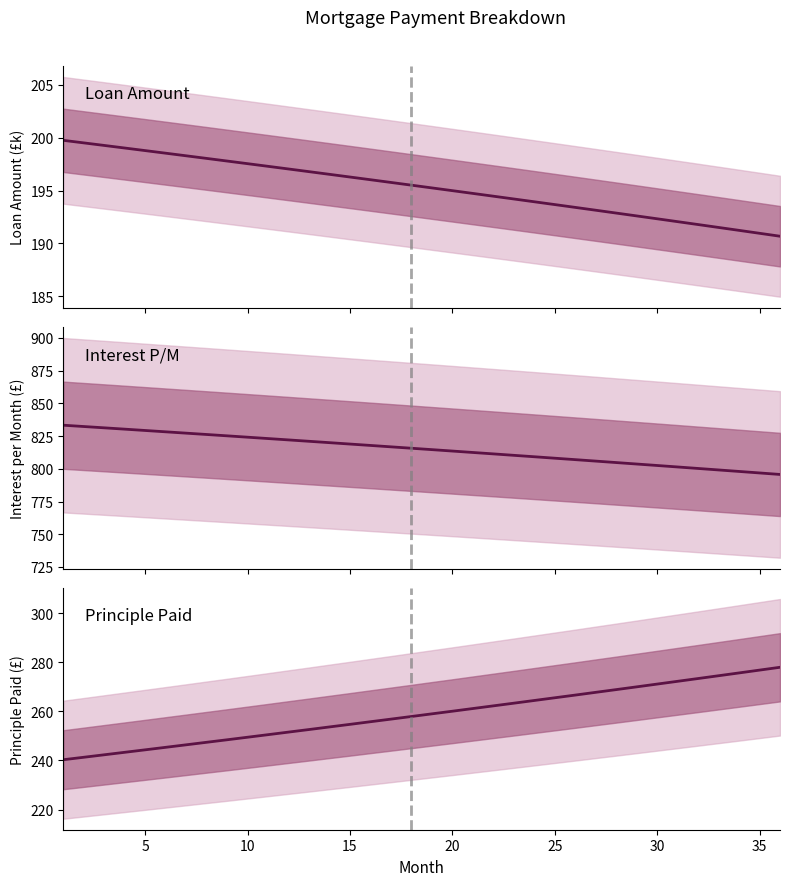

What is the average value of the Loan Amount series?

195.3